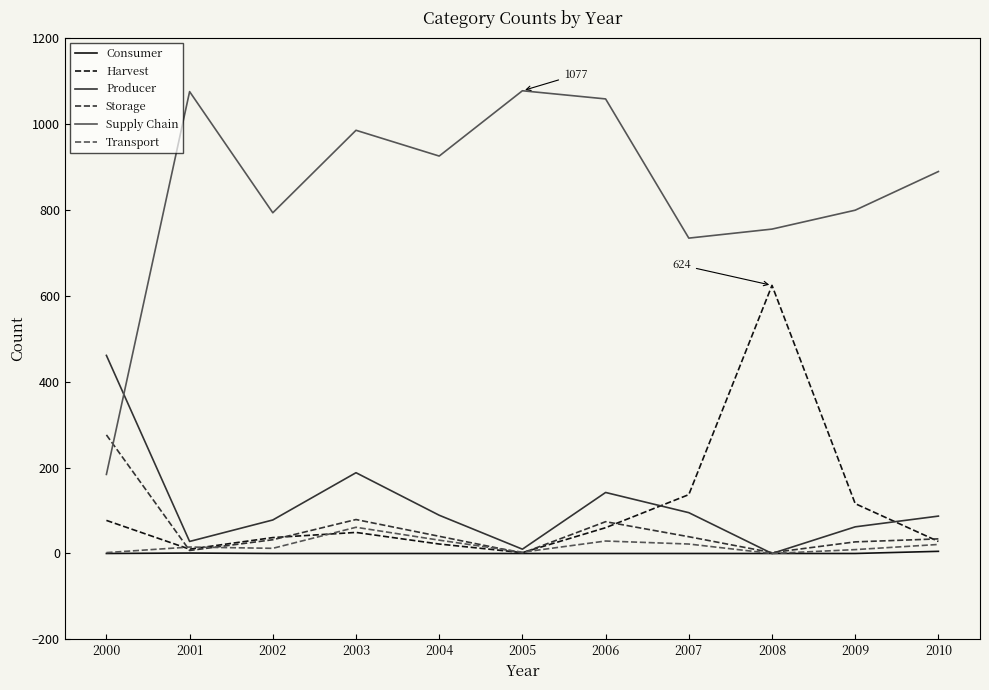

How many values in the Storage series are below 34?

5